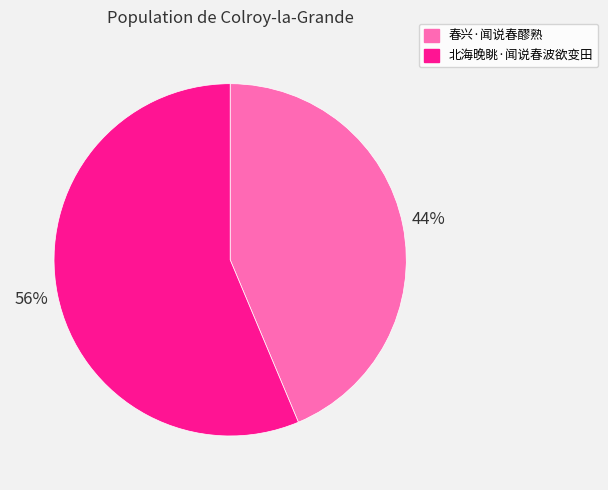

Does 春兴·闻说春醪熟 represent more than half of the total?

No